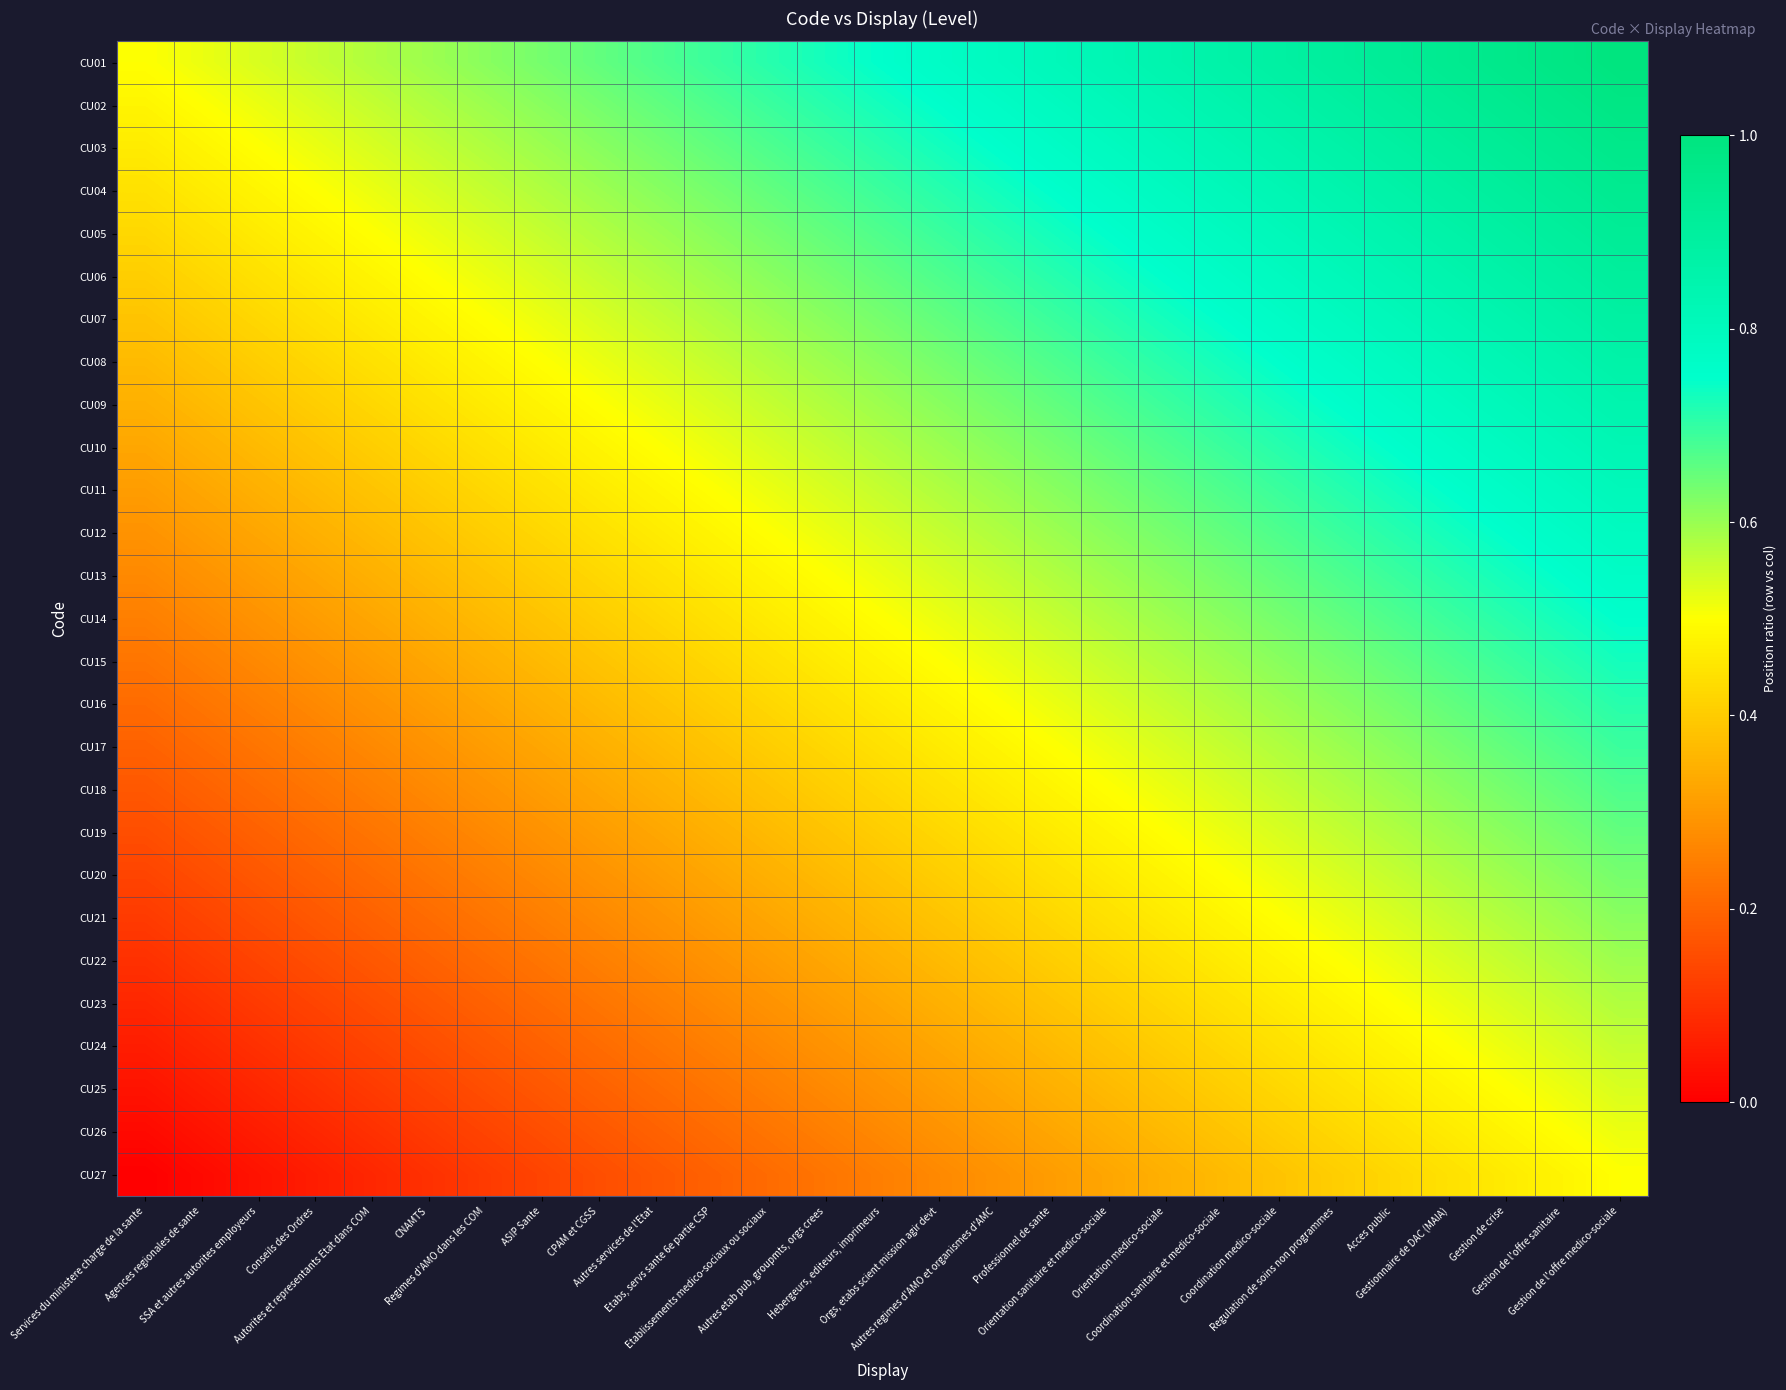

Rank the series at Regimes d'AMO dans les COM from lowest to highest value.

CU27, CU26, CU25, CU24, CU23, CU22, CU21, CU20, CU19, CU18, CU17, CU16, CU15, CU14, CU13, CU12, CU11, CU10, CU09, CU08, CU07, CU06, CU05, CU04, CU03, CU02, CU01